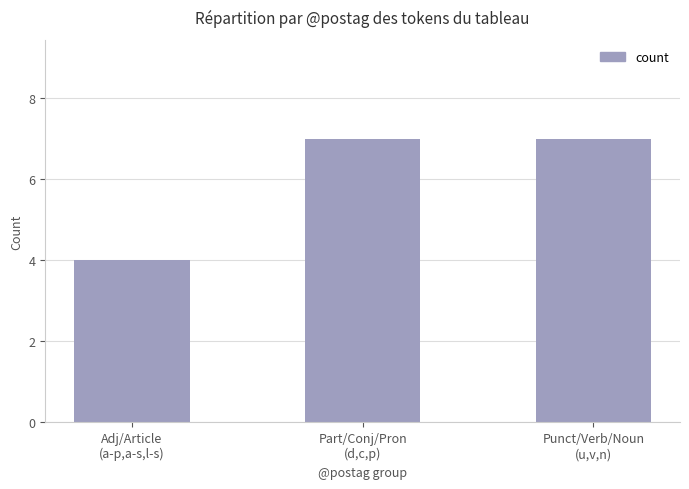

Reading left to right, what are all the values shown in this chart?

4	7	7